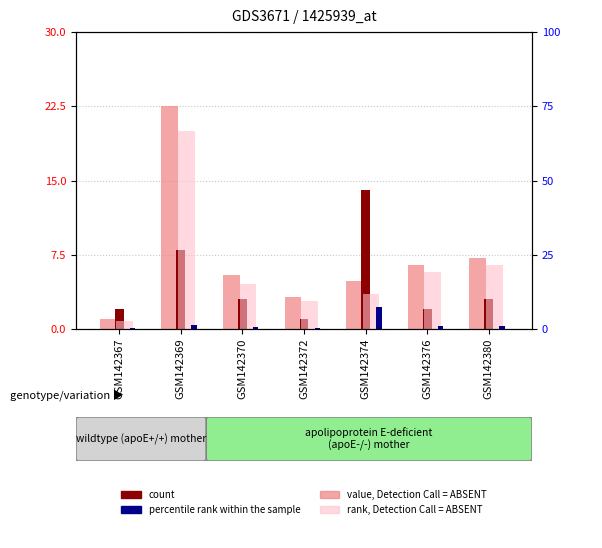

Is the value of rank, Detection Call = ABSENT at GSM142369 greater than the value of value, Detection Call = ABSENT at GSM142369?

No